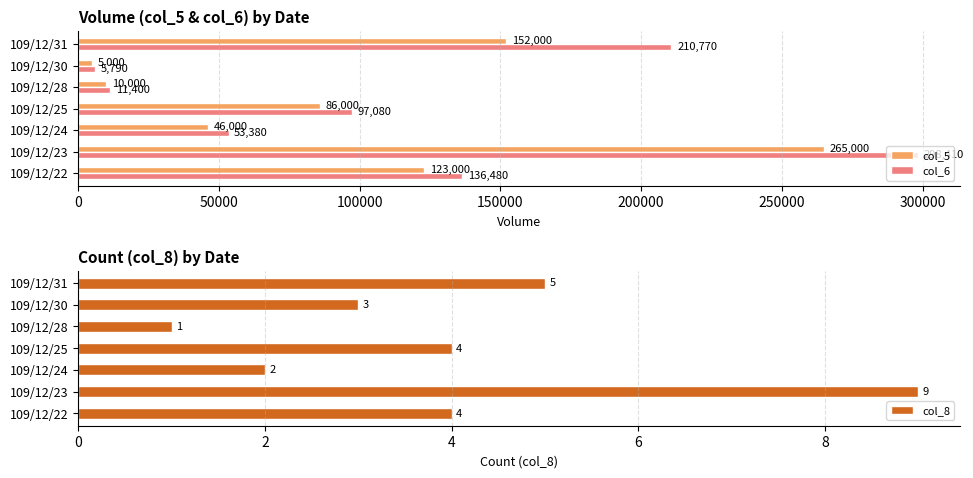

What is the value of the col_8 bar at the 4th from the left?

4